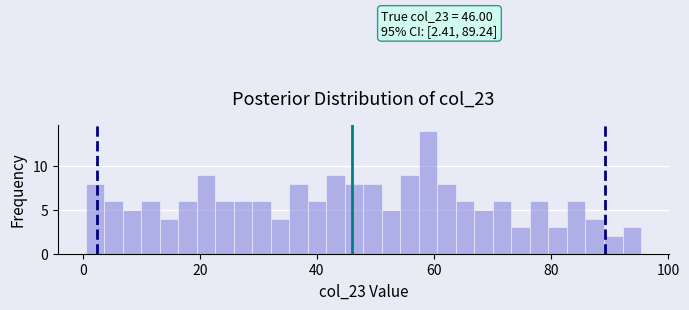

Around what value on the x-axis is the tallest bar? Give the approximate position of its centre, as read against the axis.

58